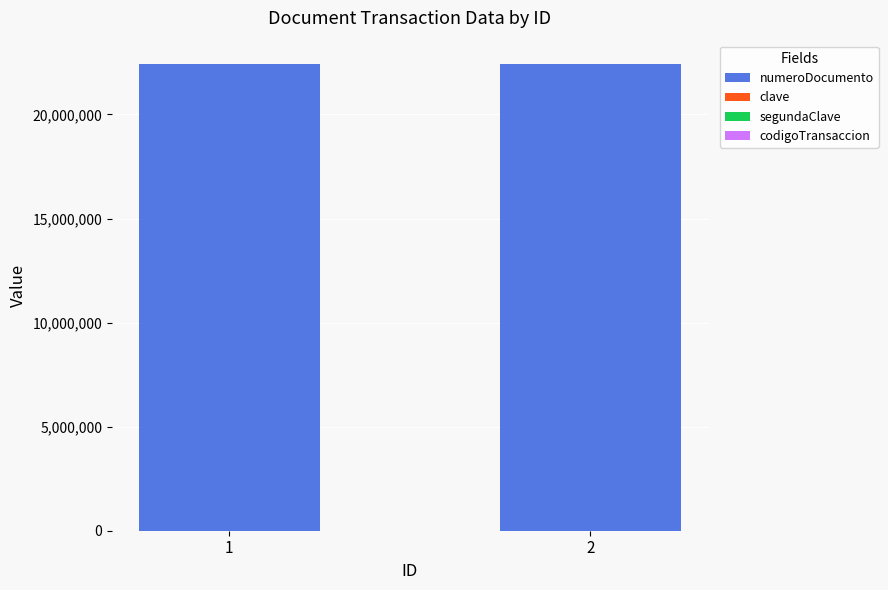

What is the sum of all numeroDocumento values?

44839724